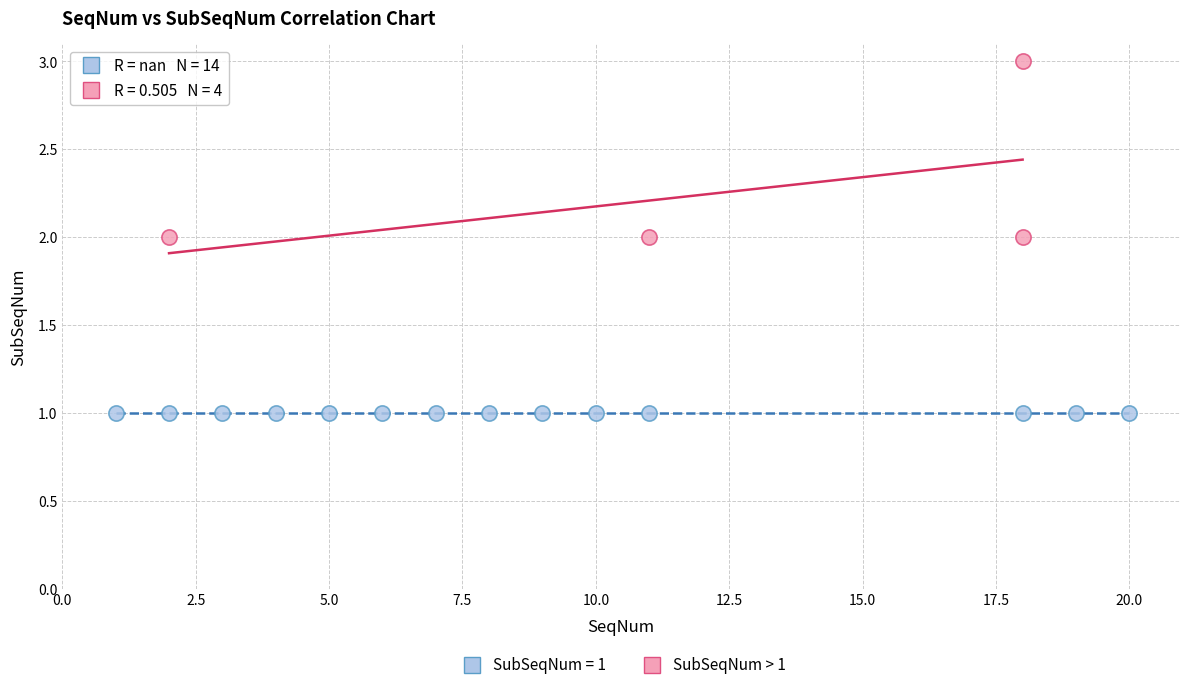

Which series contains the highest Y value?

SubSeqNum > 1